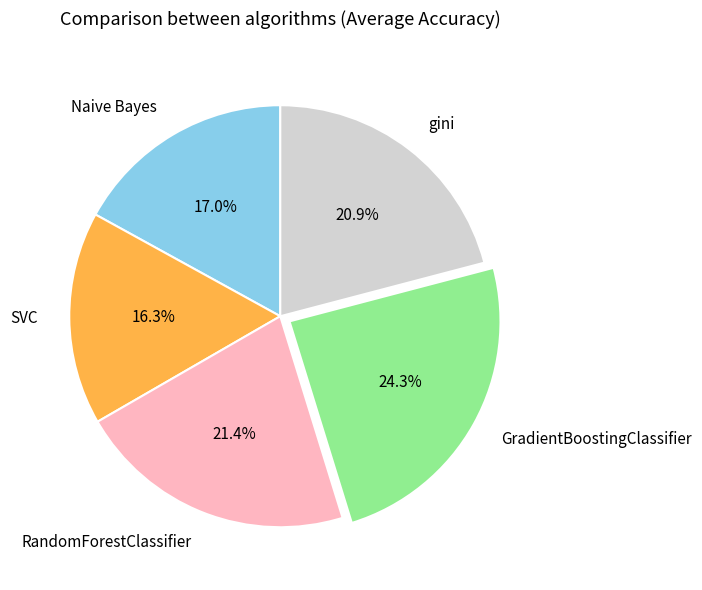

Rank the categories by value from highest to lowest.

GradientBoostingClassifier, RandomForestClassifier, gini, Naive Bayes, SVC